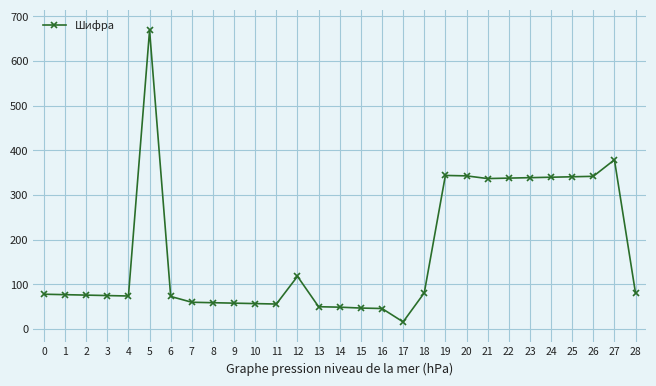

What is the sum of the values at 27 and 28?

459